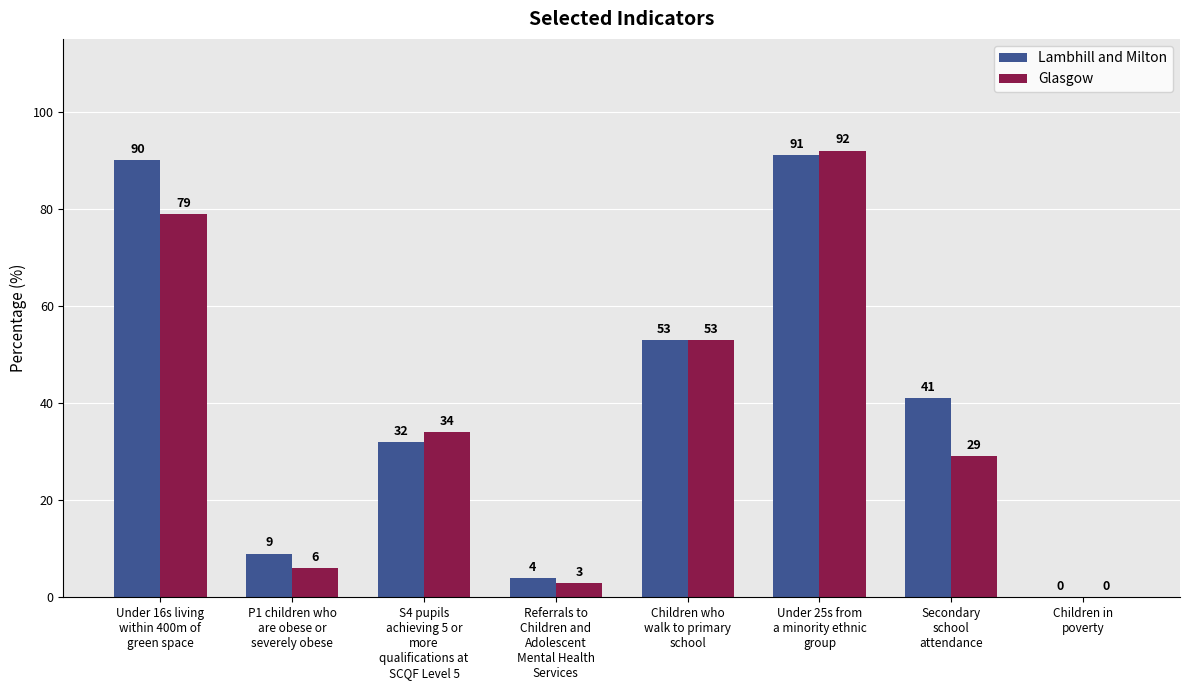

Is it true that Lambhill and Milton equals 20 at Under 16s living
within 400m of
green space?

False